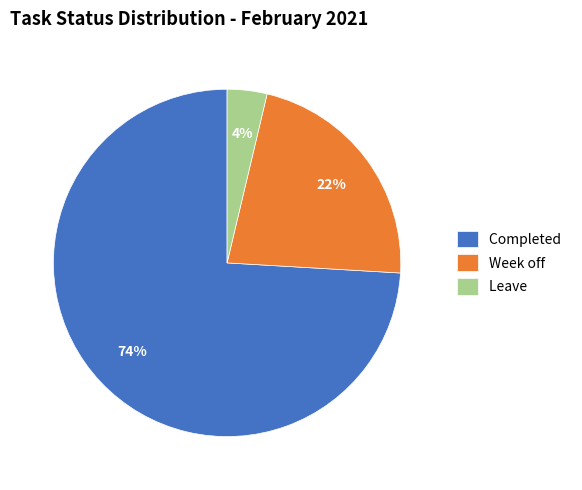

Which category has the biggest portion of the pie?

Completed